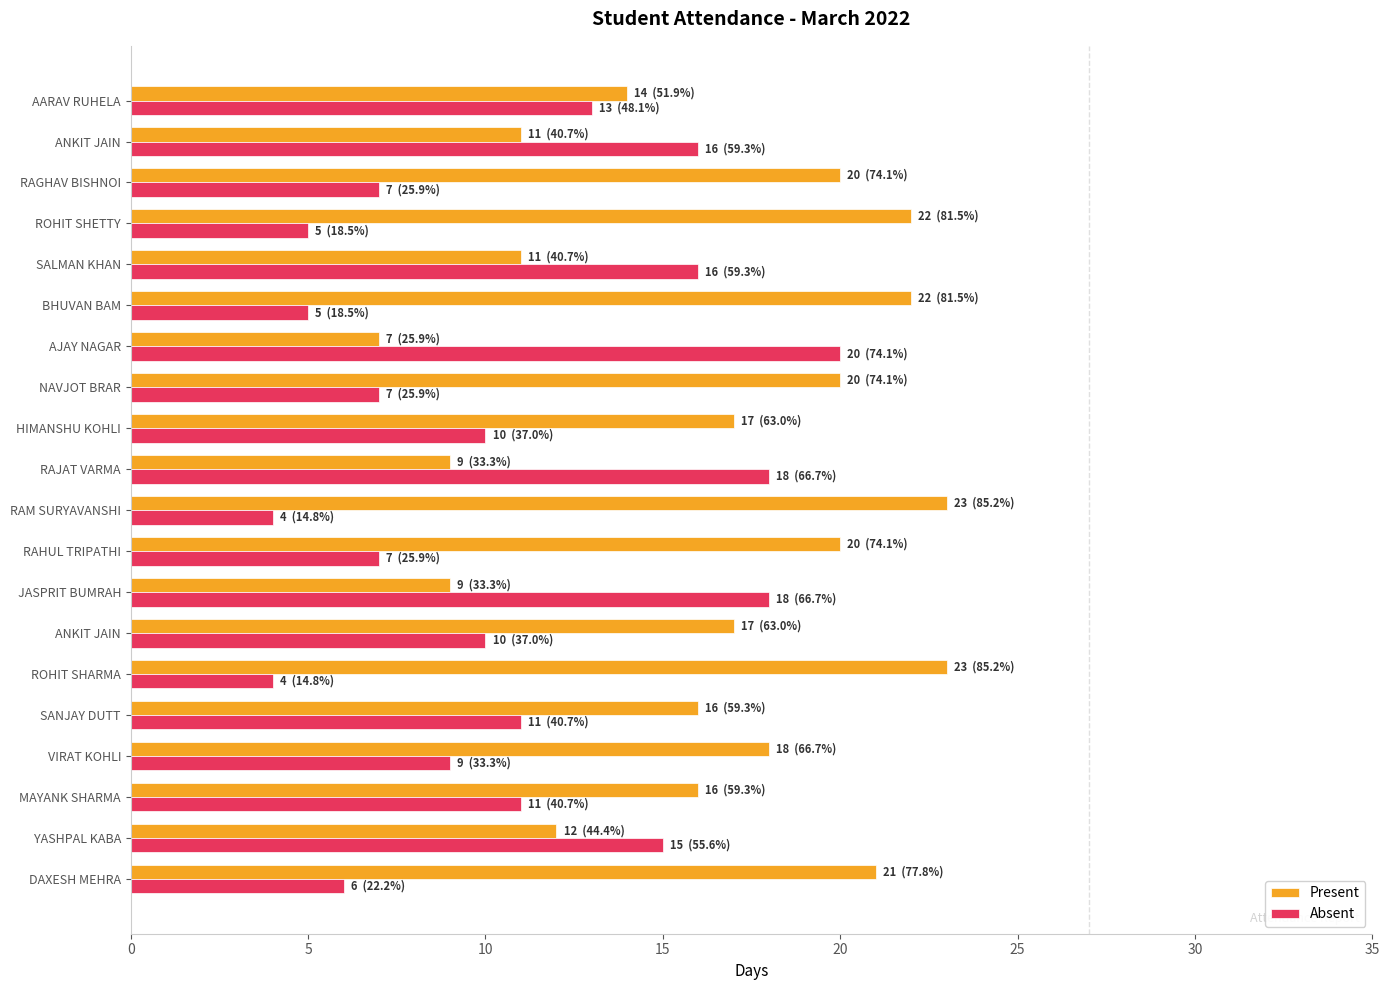

What are all the series names shown in the legend?

Present, Absent